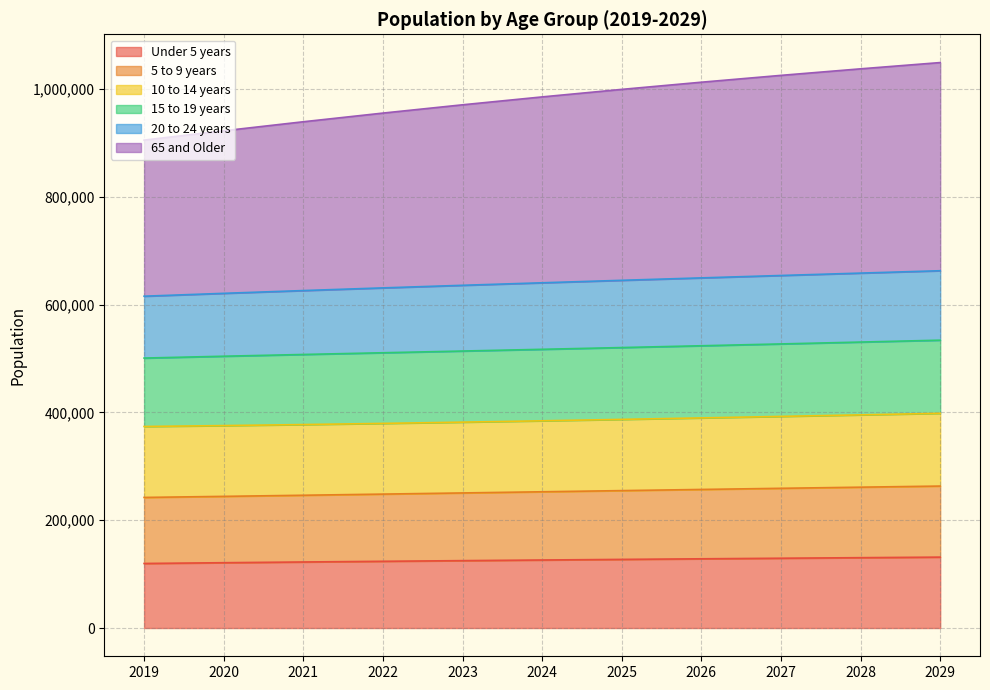

What is the total value across all series at 2022?

955020.6